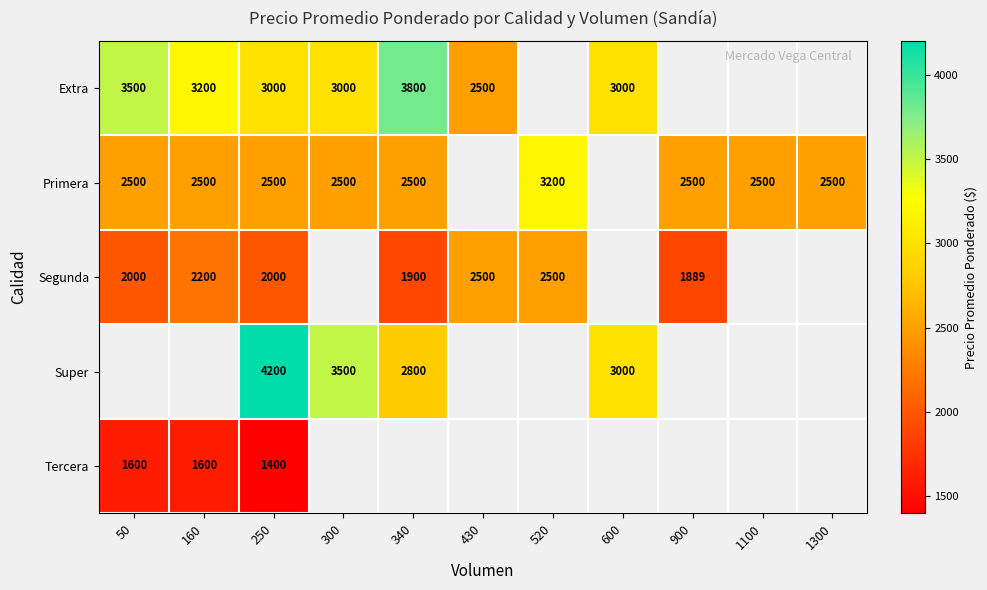

Is it true that Tercera equals 1600 at 50?

True